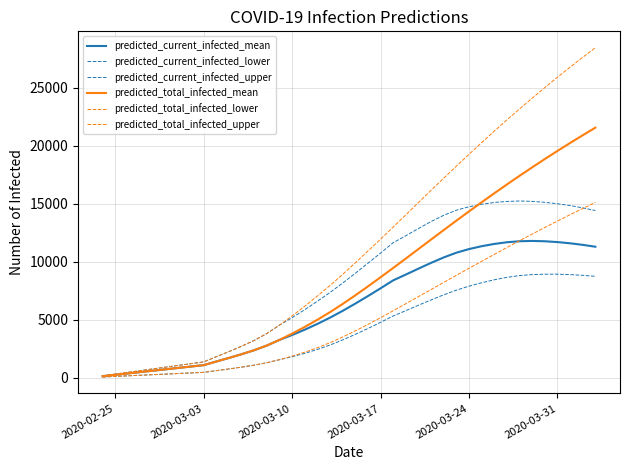

True or false: predicted_current_infected_lower and predicted_total_infected_upper cross at least once.

False